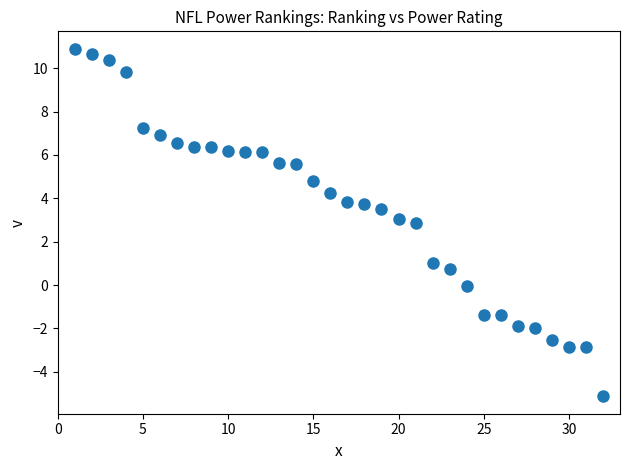

What is the range of X values (max minus min)?

31.0